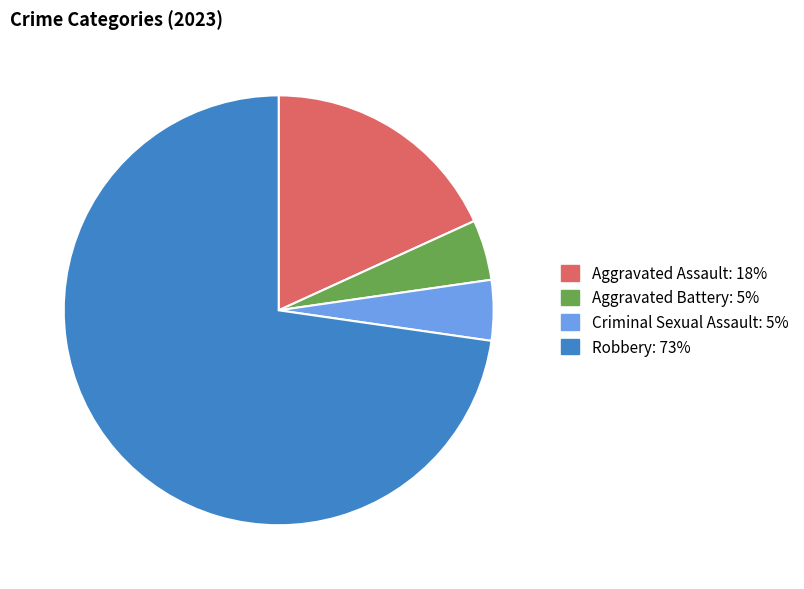

Do Criminal Sexual Assault: 5% and Aggravated Assault: 18% together represent more than half of the pie?

No